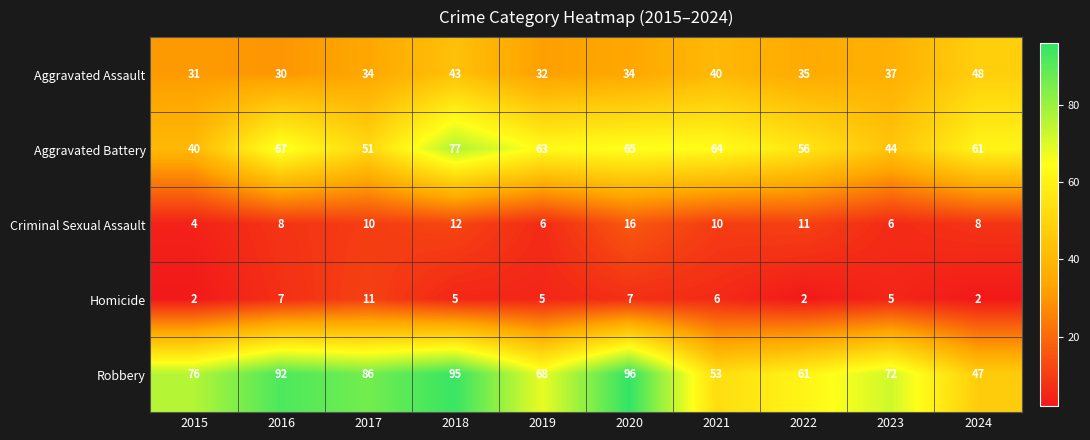

At which label does Aggravated Assault first exceed 35?

2018